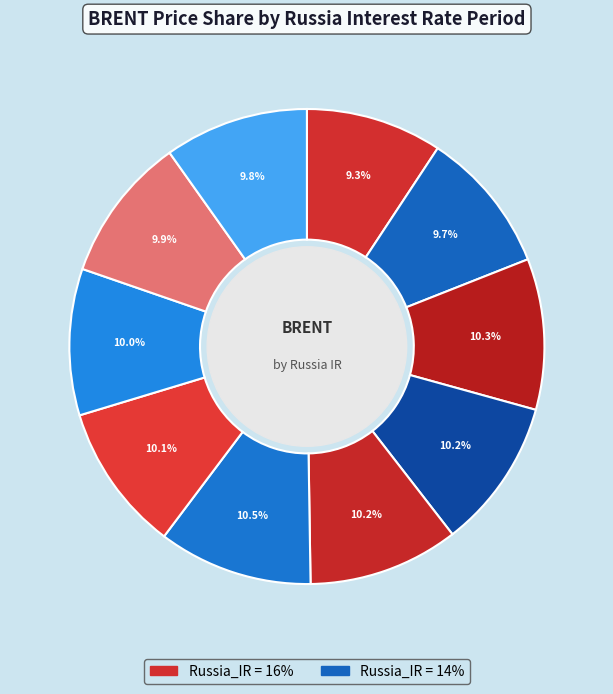

Count the number of slices in the pie.

10